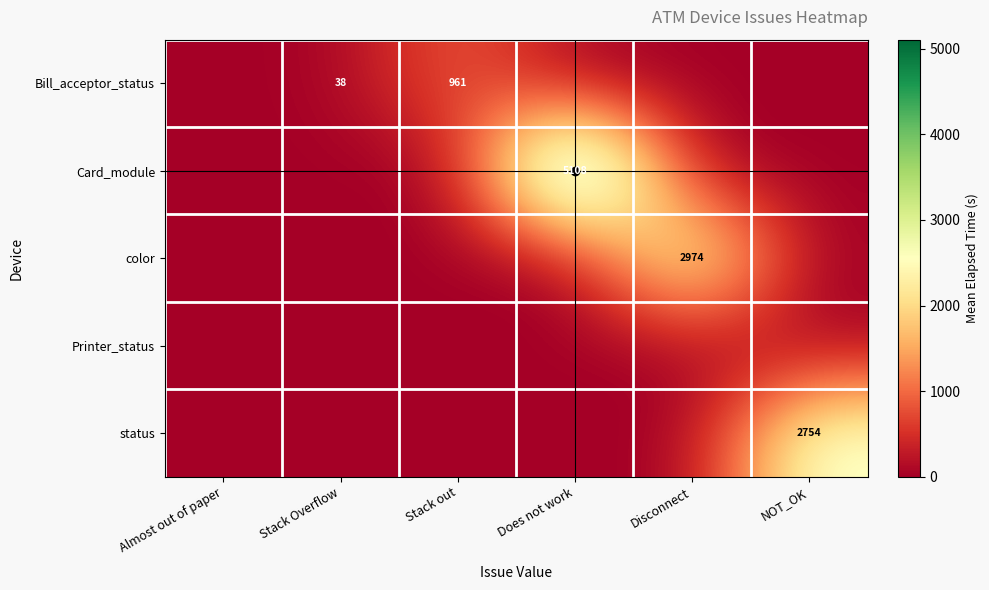

What is the difference between the highest and lowest values at Stack out?

961.0